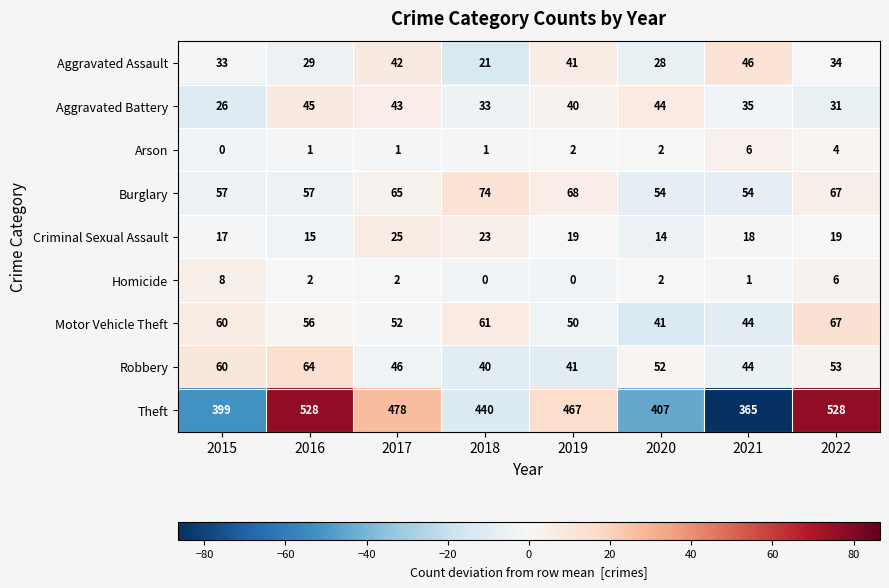

Is it true that Robbery equals 31 at 2022?

False